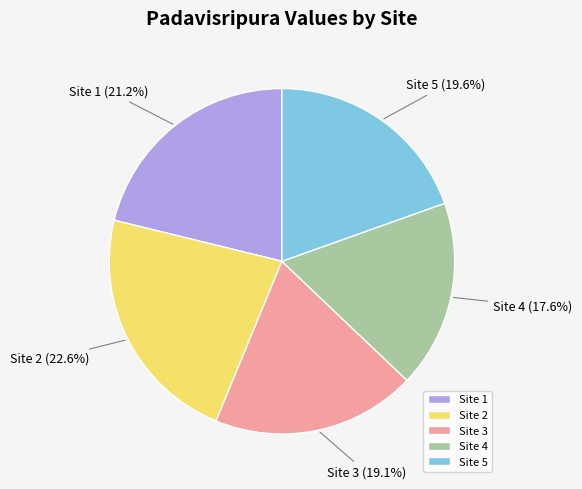

True or false: Site 2 accounts for 11% of the total.

False